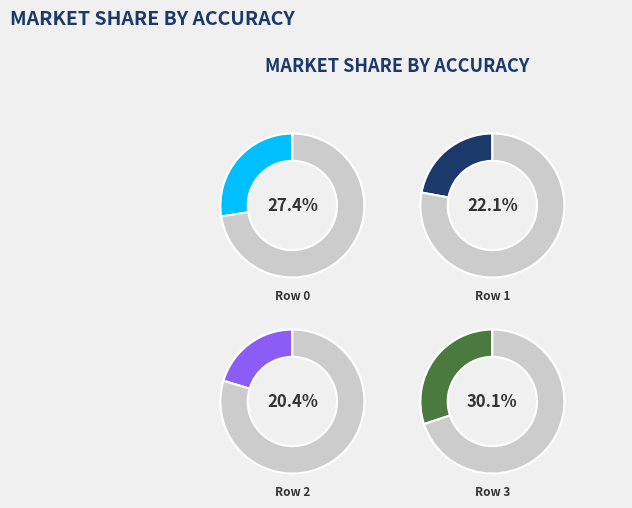

Between Row 3 and Row 2, which is larger?

Row 3